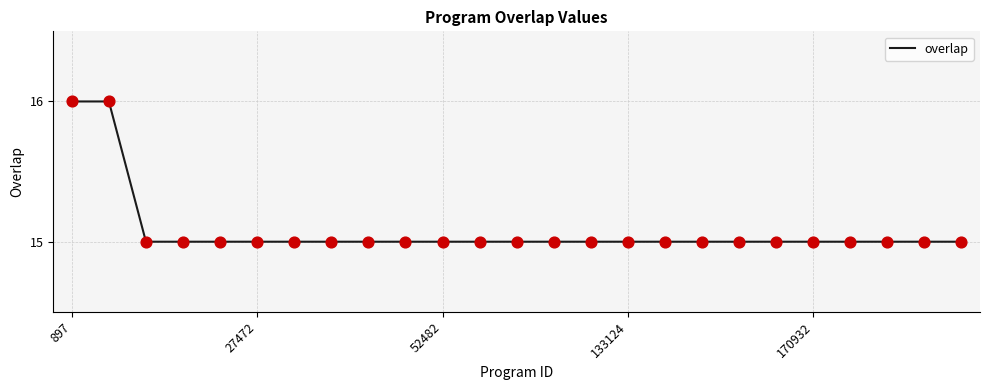

What is the smallest value displayed?

15